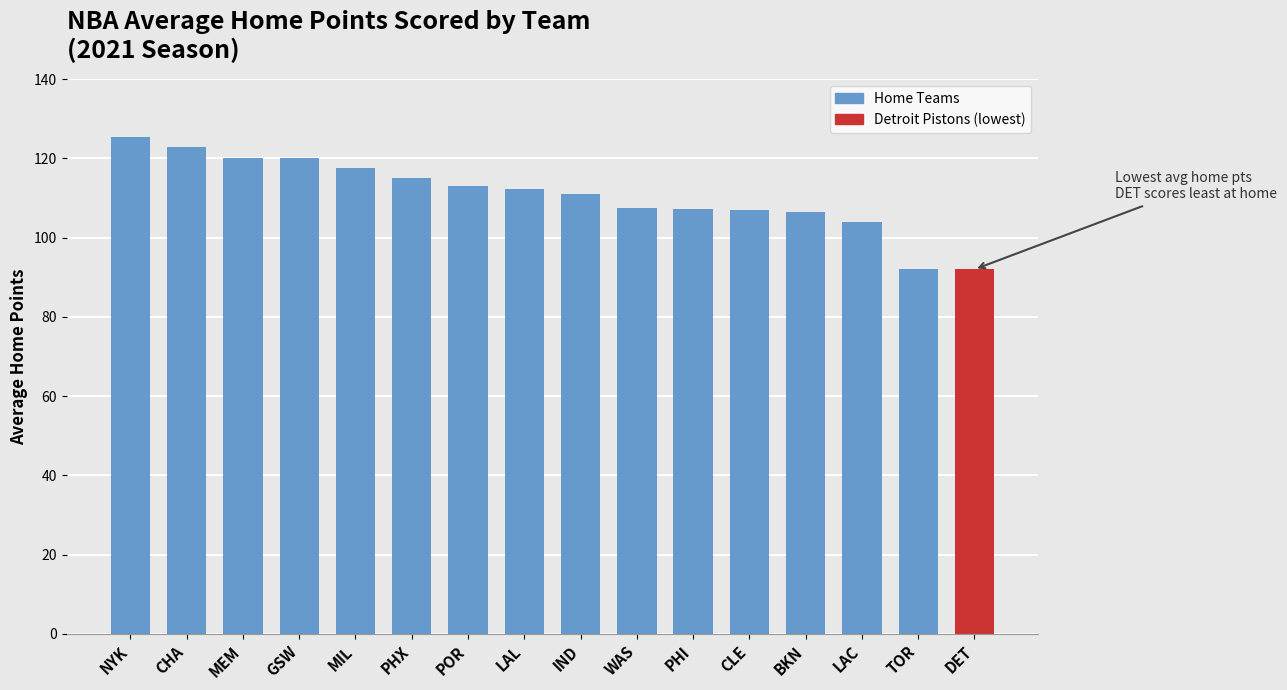

How many data points does each series have?

16